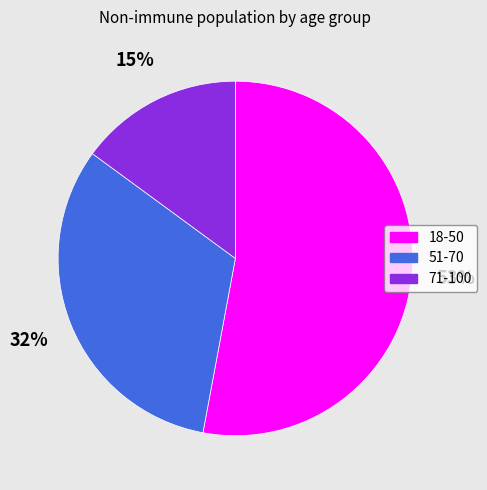

How many slices are in this pie chart?

3